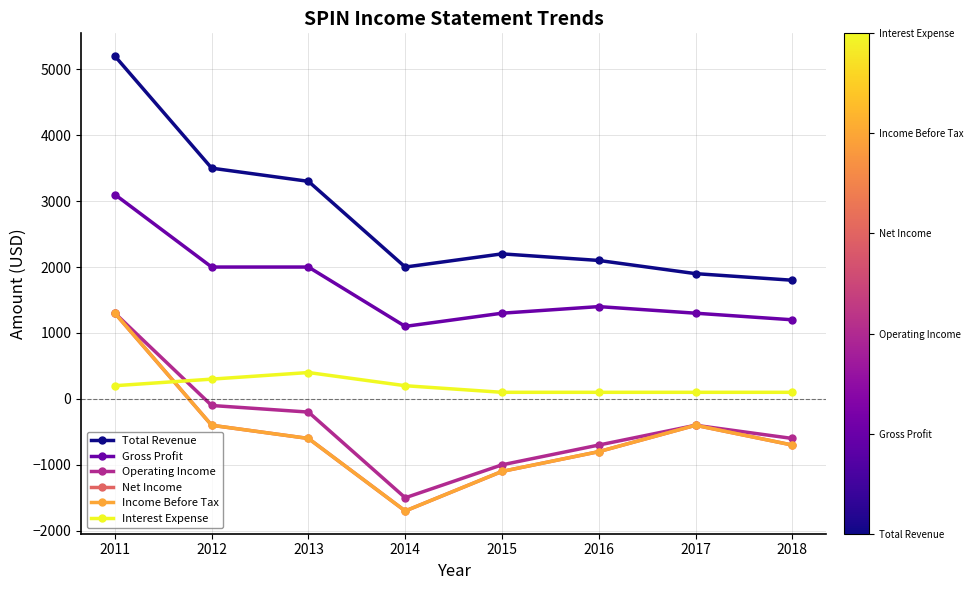

Is this an area chart (filled region under the line)?

No